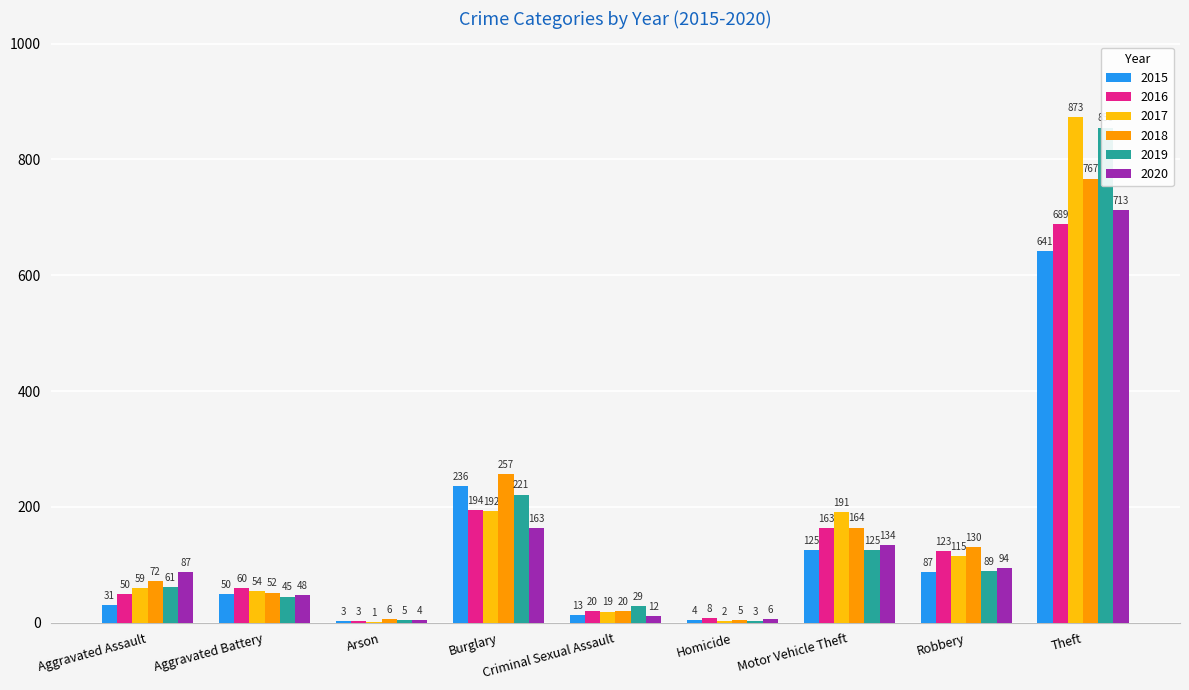

What is the sum of all 2016 values?

1310